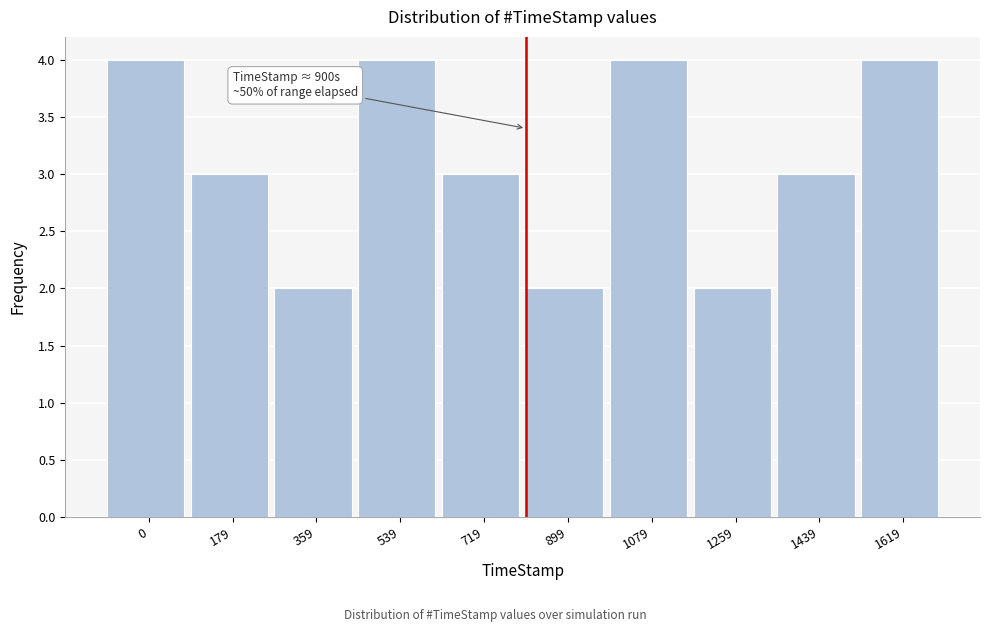

Reading left to right, extract all data points from this chart.

0=4	179=3	359=2	539=4	719=3	899=2	1079=4	1259=2	1439=3	1619=4